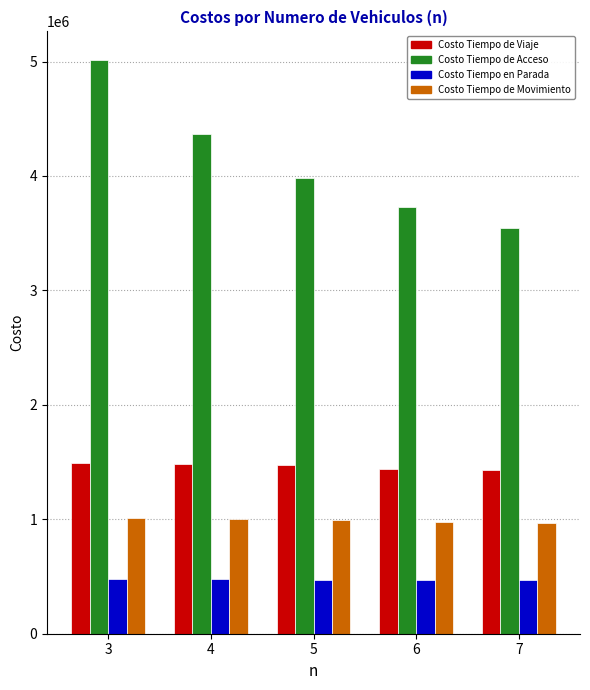

What is the difference between the Costo Tiempo de Viaje values at 5 and 4?

11308.2